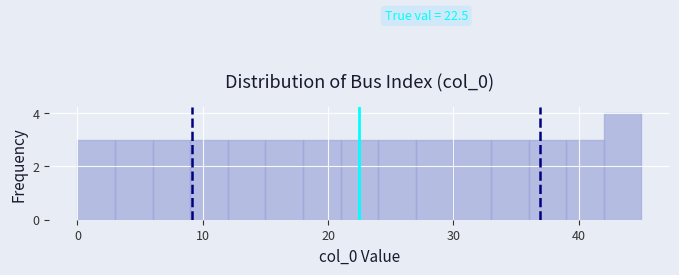

Read against the x-axis, roughly where is the centre of the tallest bar?

44